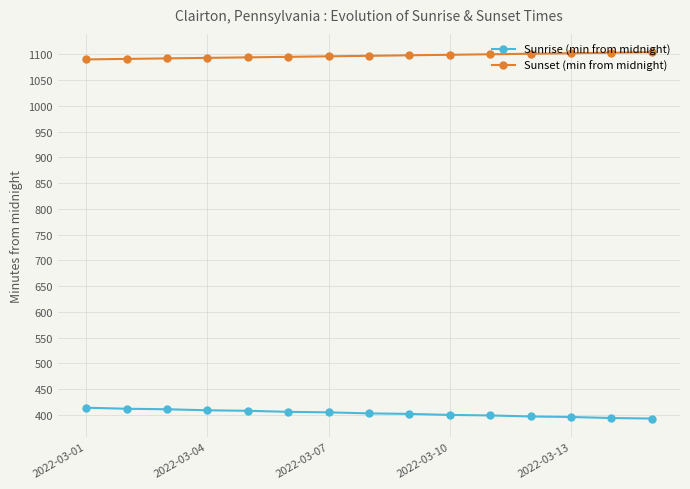

Does the chart have visible grid lines?

Yes